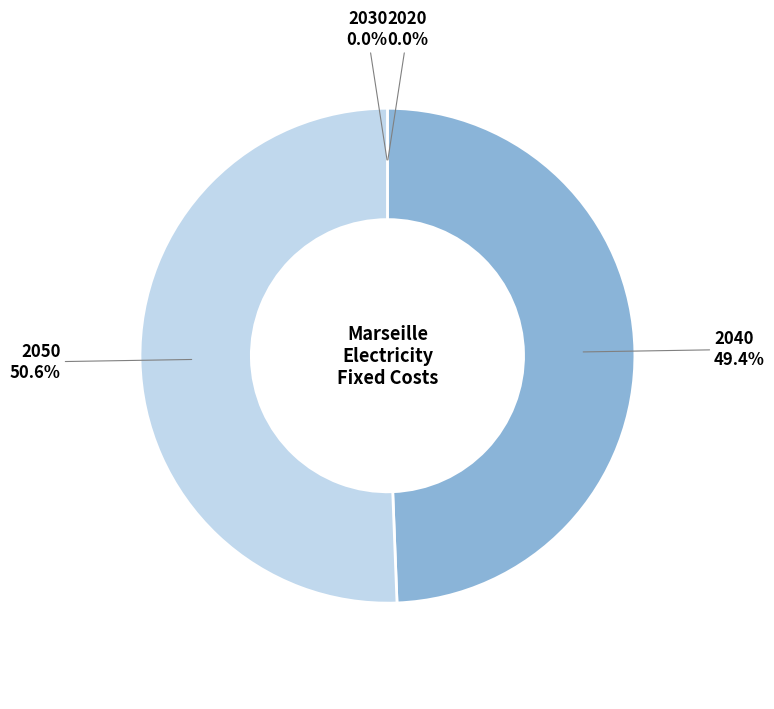

Count the number of slices in the pie.

4